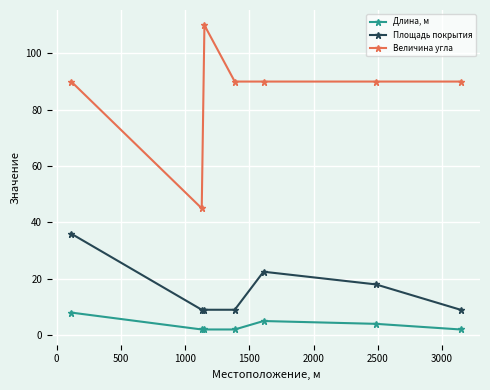

What is the maximum value for Величина угла?

110.0